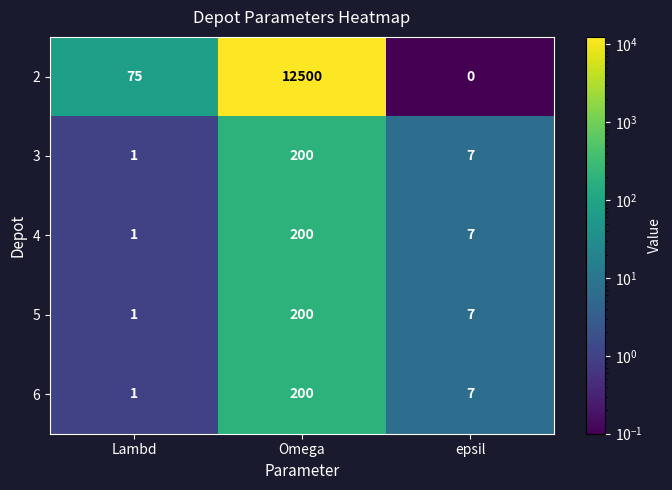

The value of 4 at epsil is 12. True or false?

False